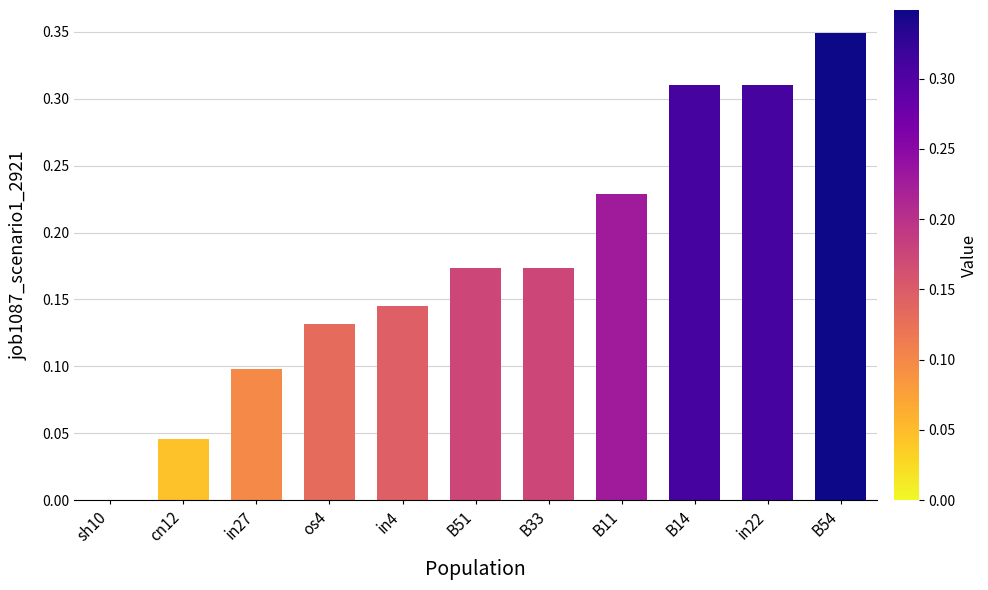

What is the sum of all values?

2.0